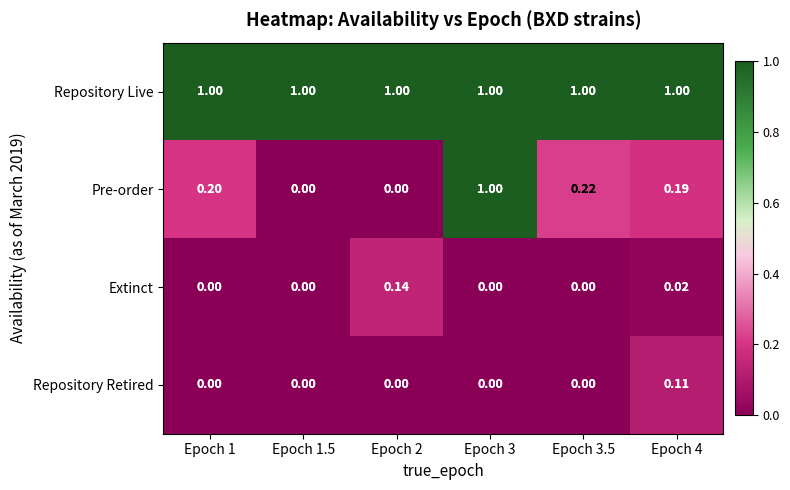

Which series has the largest total across all categories?

Repository Live